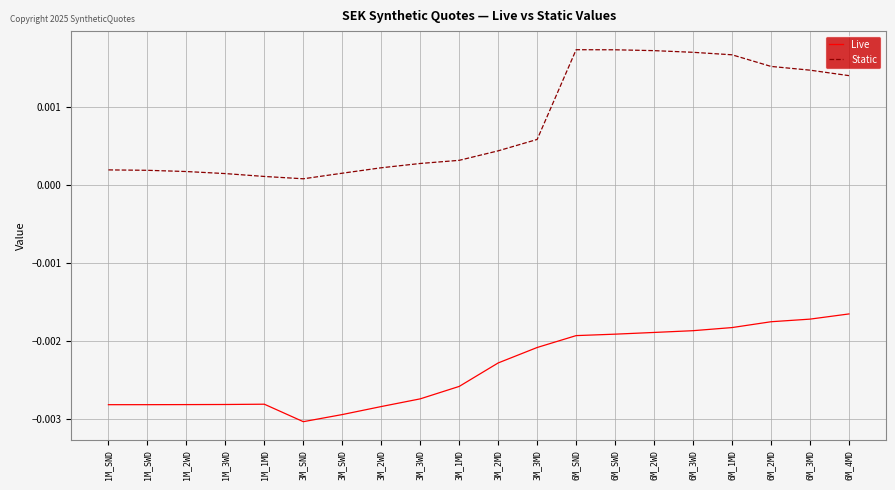

True or false: Live and Static cross at least once.

False